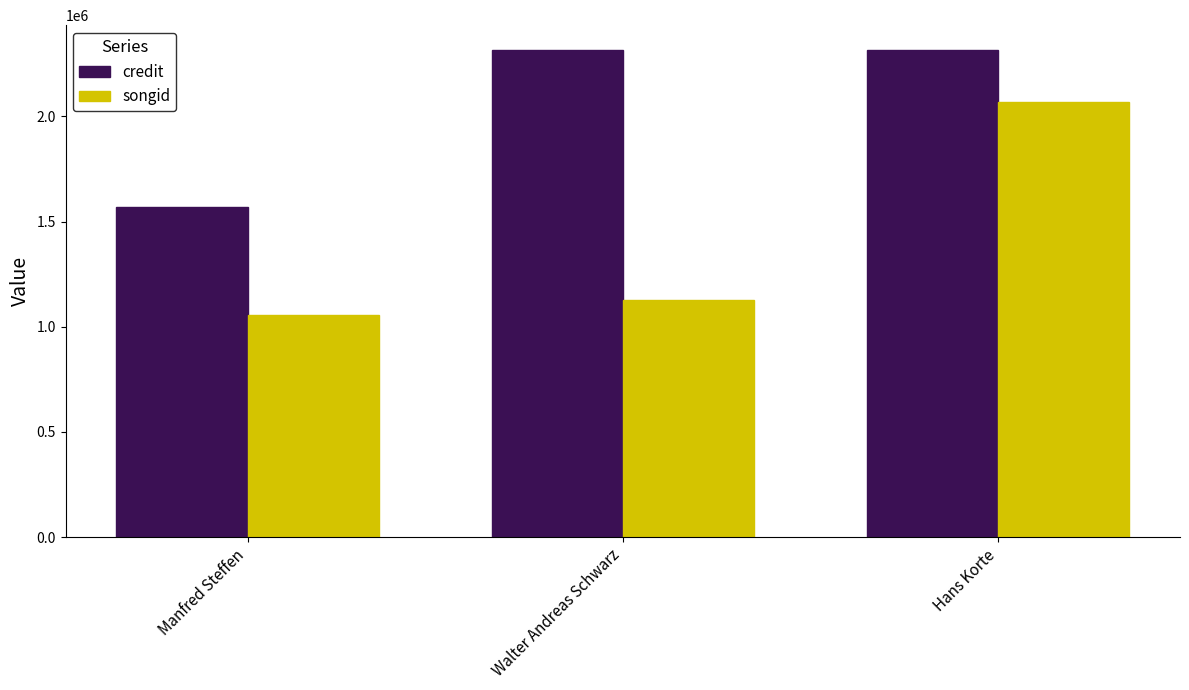

What is the label of the 2nd bar from the left?

Walter Andreas Schwarz